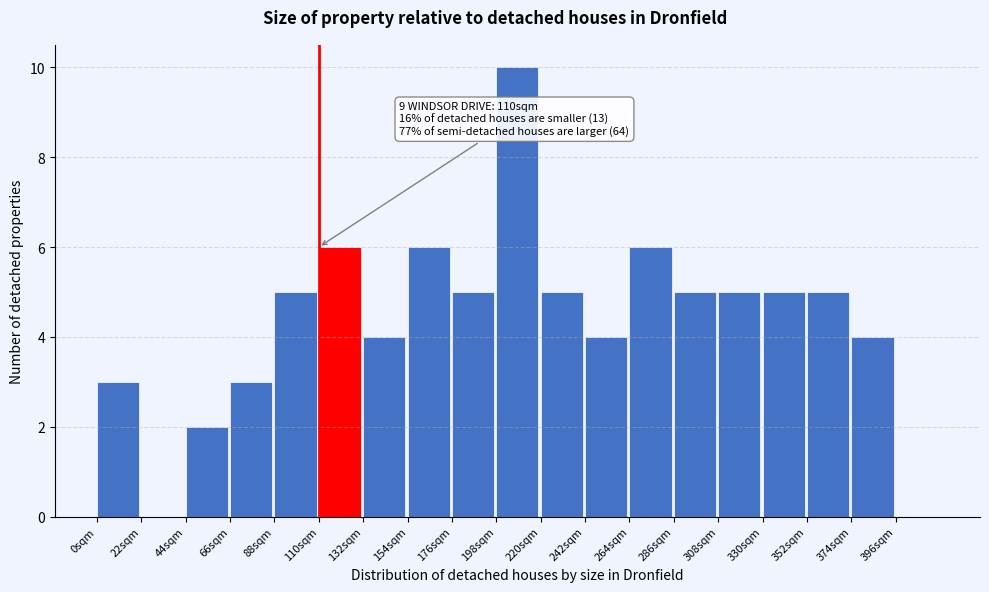

Over which range of the x-axis is the bar tallest?

198 to 220